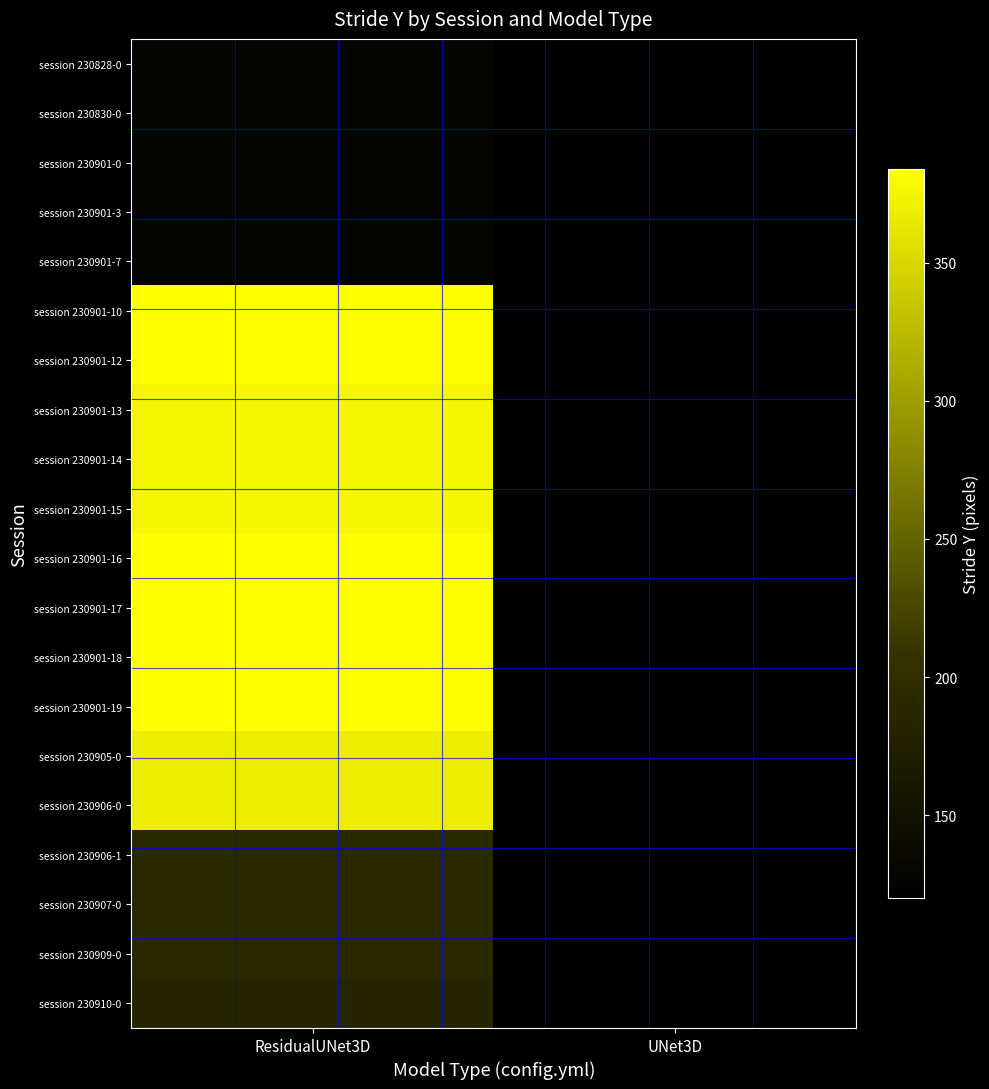

Which has a higher value, UNet3D or ResidualUNet3D?

ResidualUNet3D